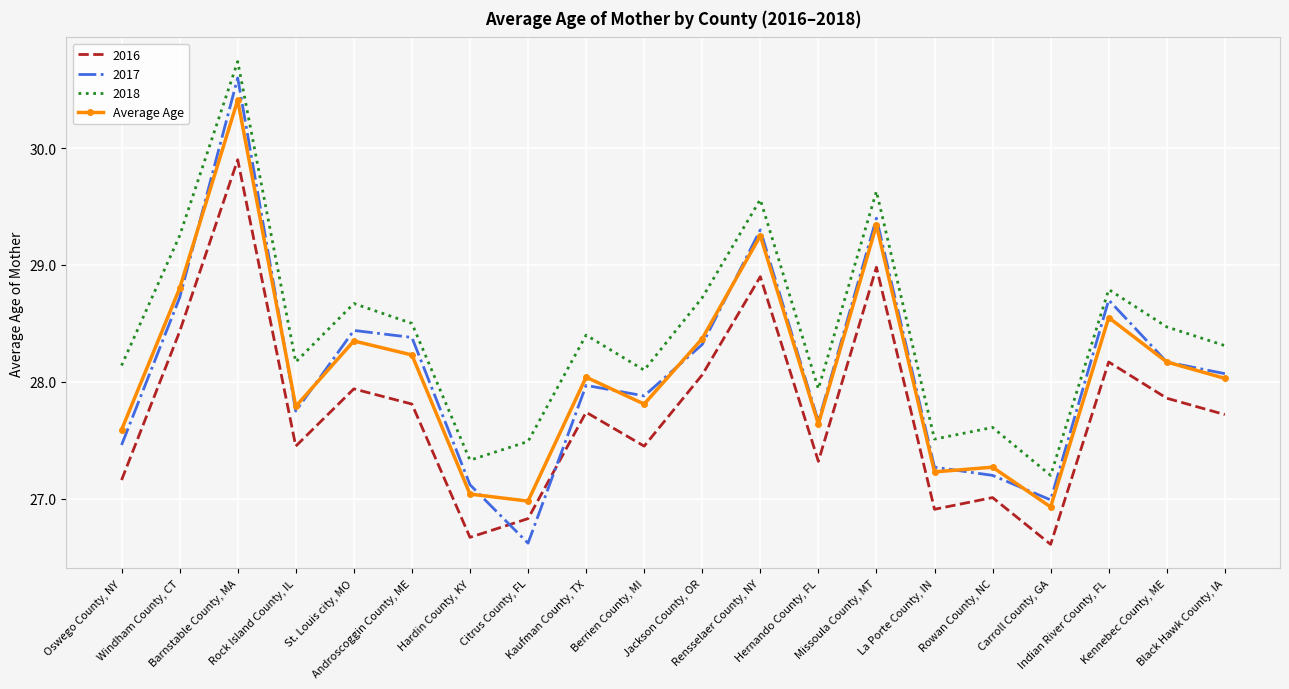

What is the smallest value displayed?

26.6